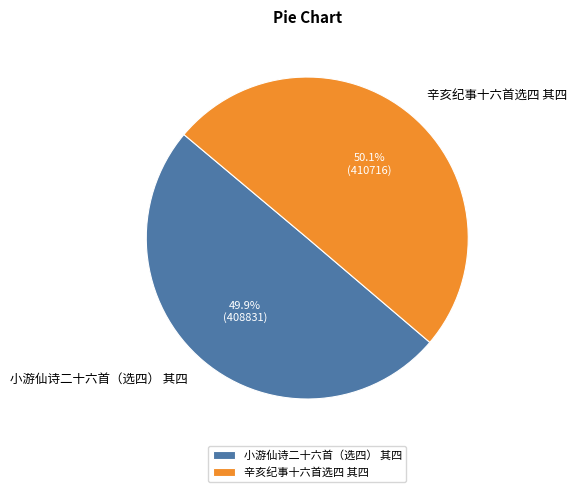

What percentage is the 小游仙诗二十六首（选四） 其四 slice, to the nearest percent?

50%